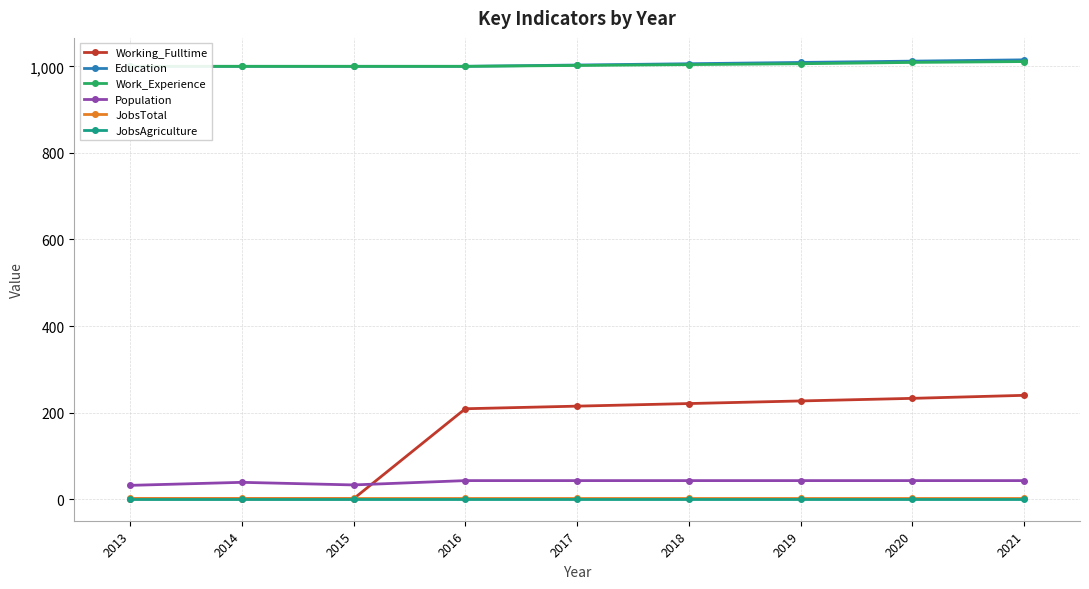

How many series are shown in this chart?

6